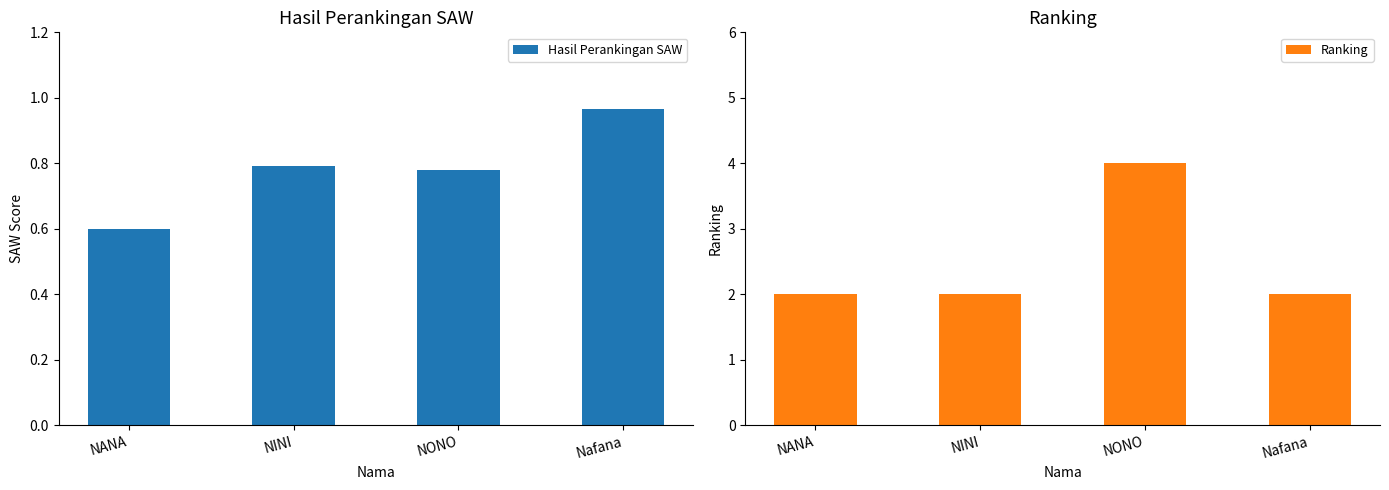

Reading left to right, list all the values displayed in this chart.

Hasil Perankingan SAW: 0.6	0.8	0.8	1.0
Ranking: 2.0	2.0	4.0	2.0